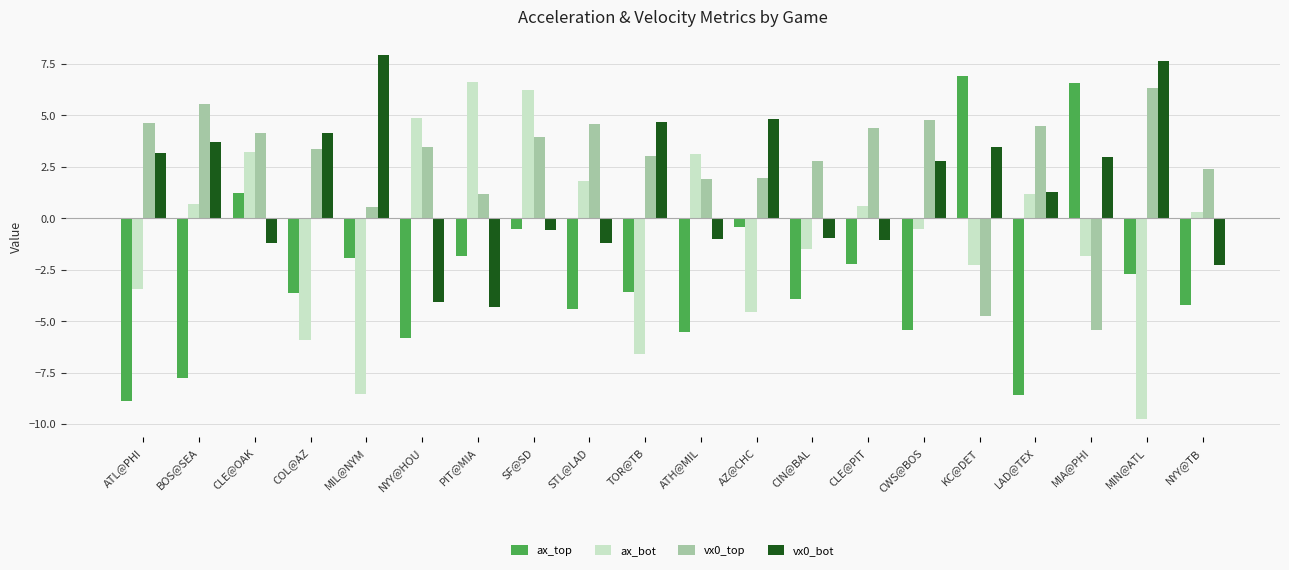

Between MIL@NYM and SF@SD, which series saw the biggest shift?

ax_bot